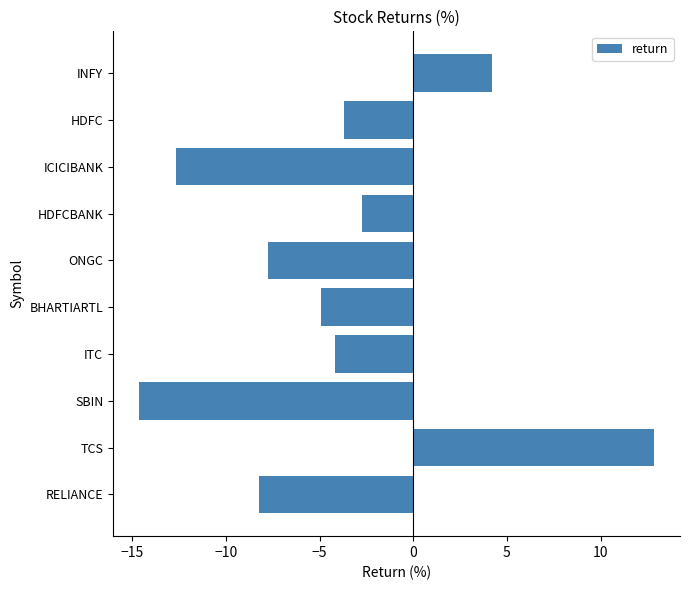

What is the sum of all values?

-41.7